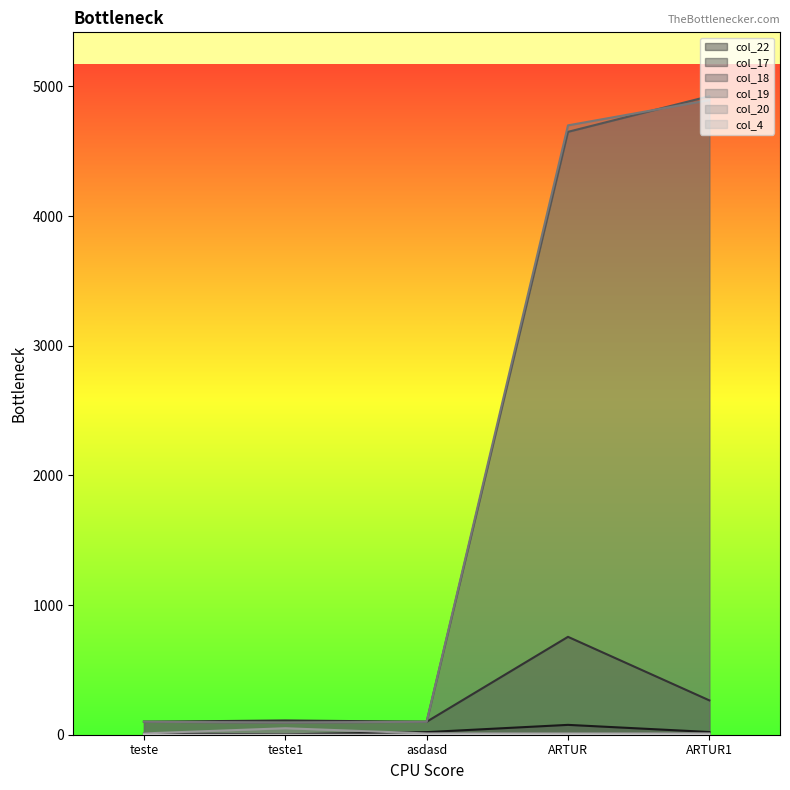

At which label is col_18 closest to 2509?

ARTUR